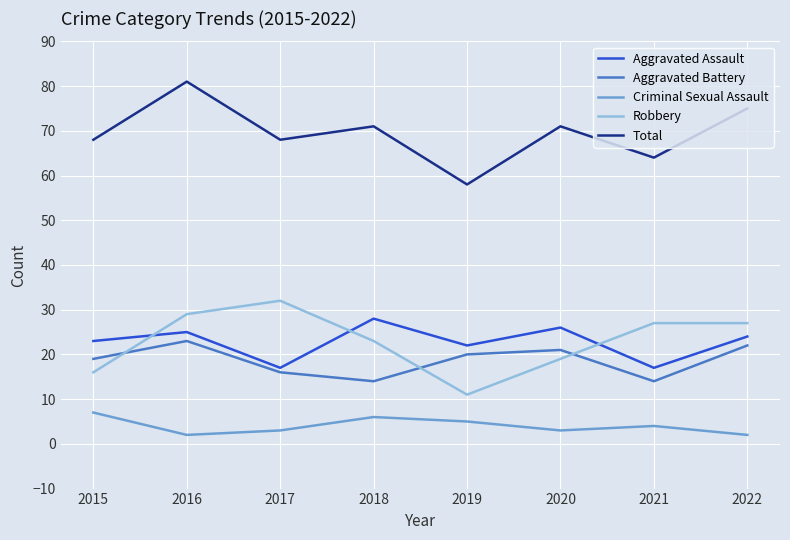

How many Total values are between 68 and 75?

5